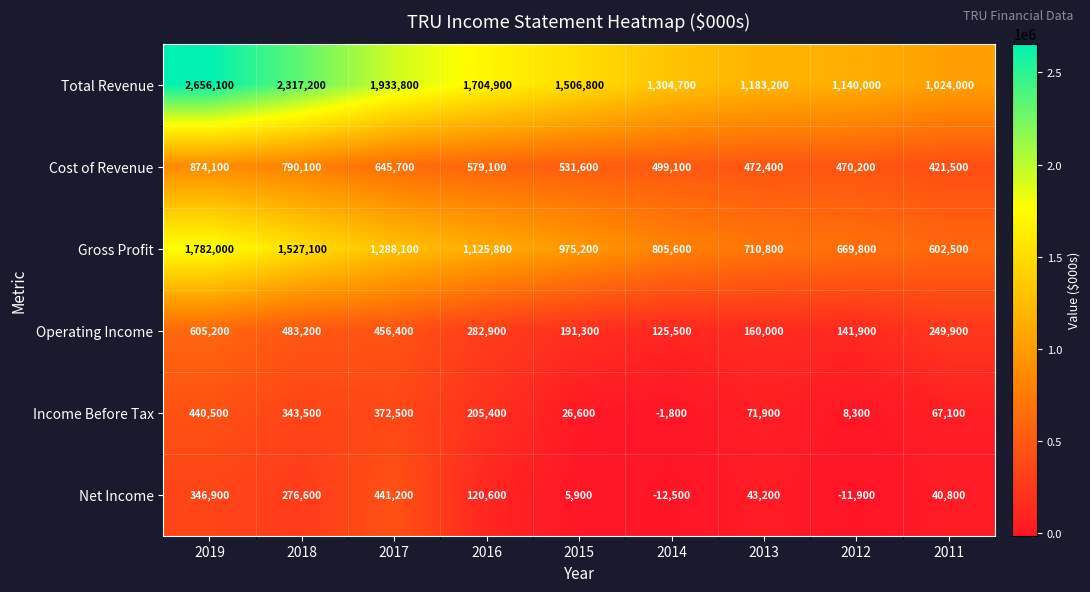

What is the highest value of the Gross Profit series?

1782000